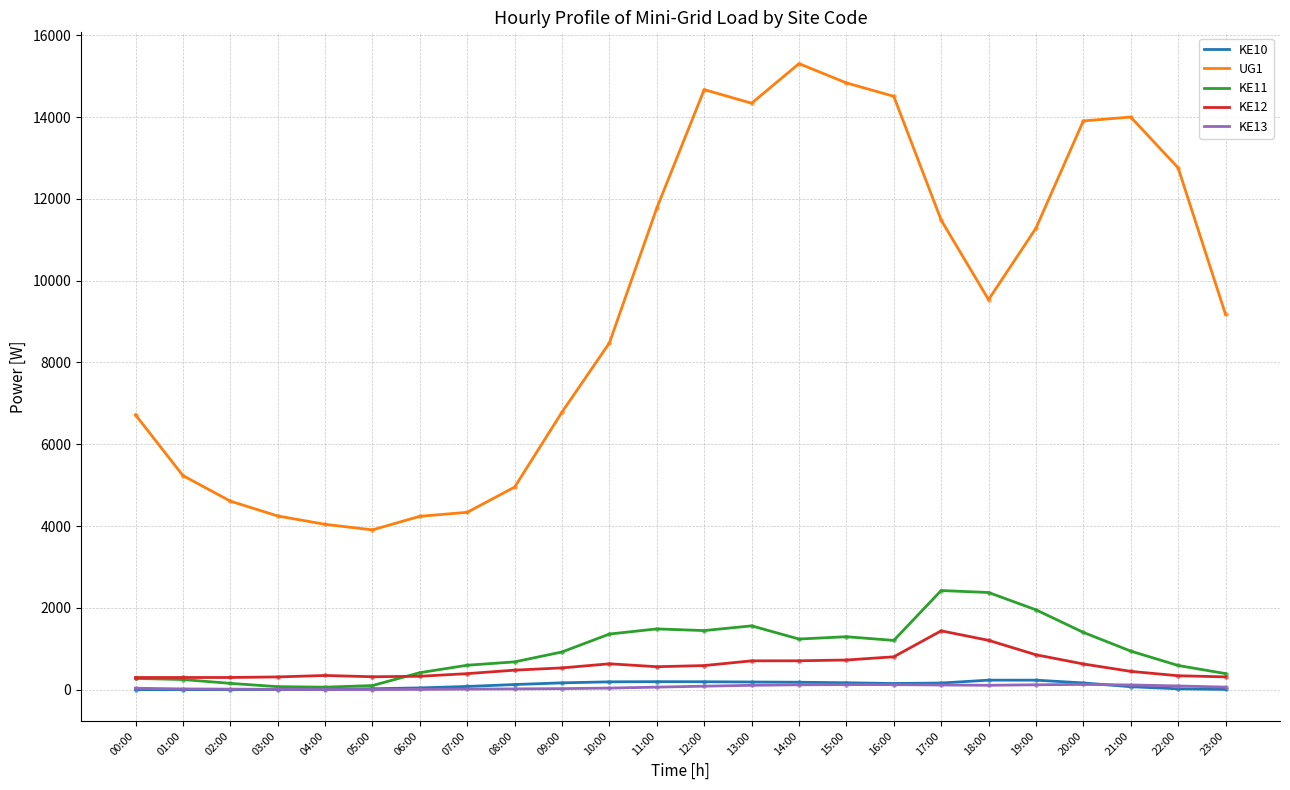

At how many categories does at least one series exceed 6526?

16